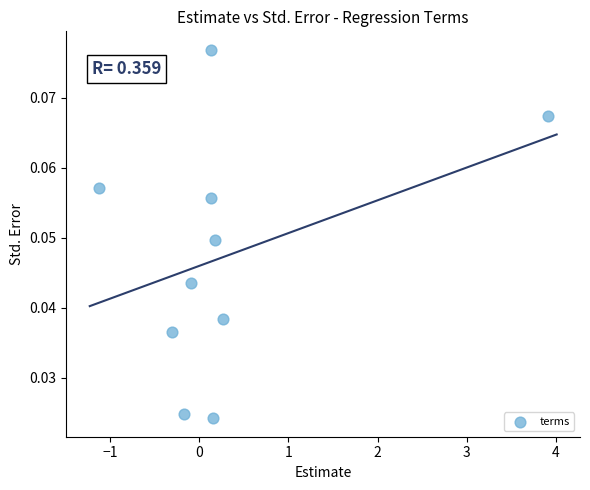

What is the average X value?

0.3